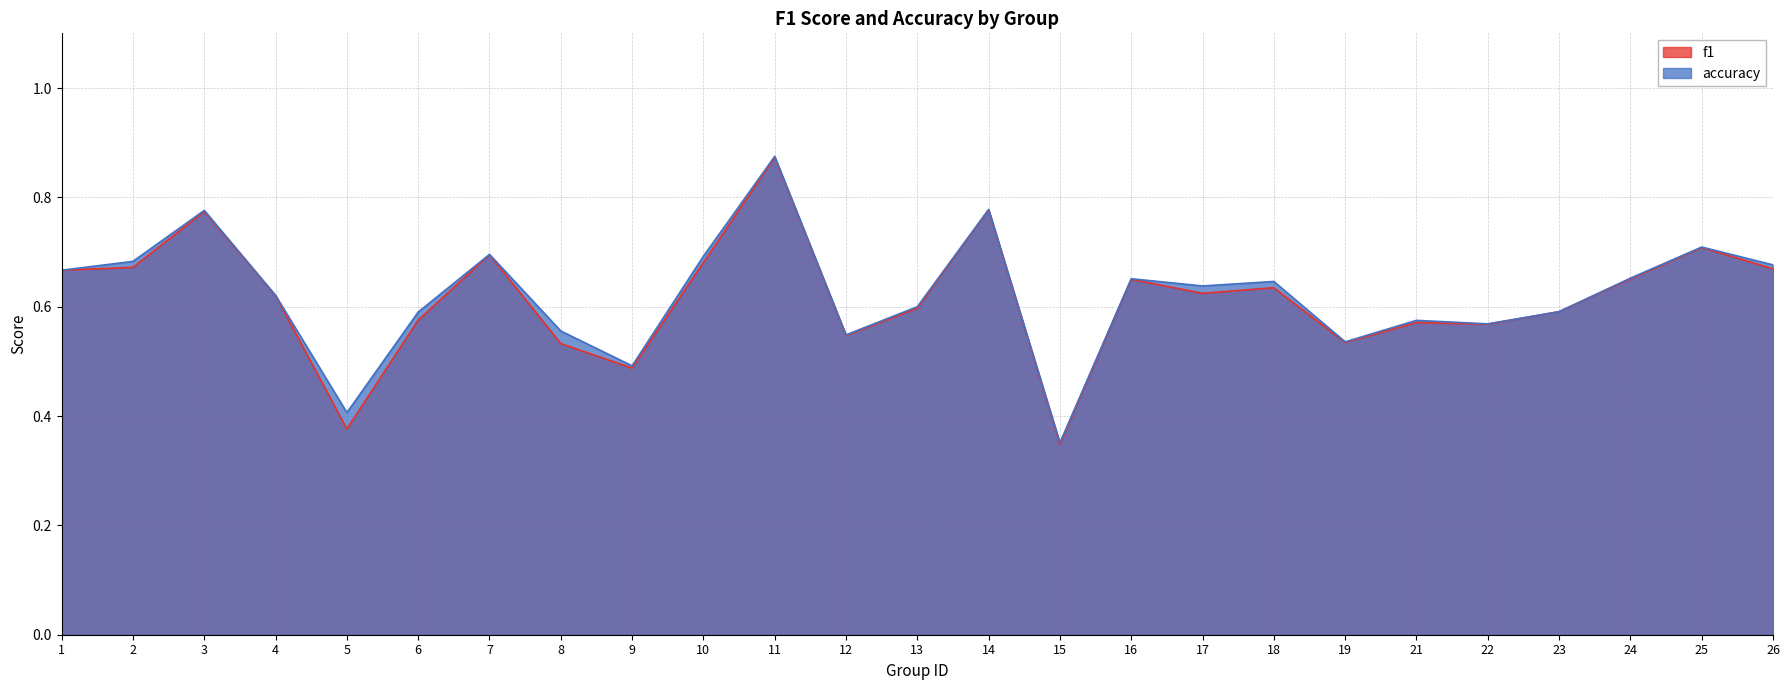

How many lines are shown in the chart?

2